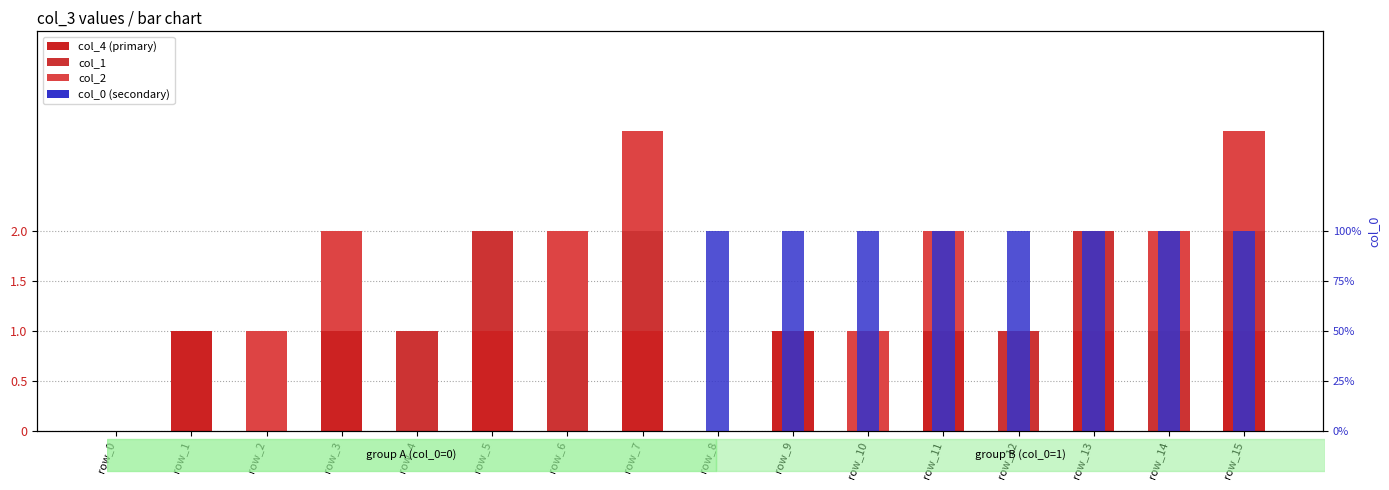

How many positive values does the col_0 series have?

8